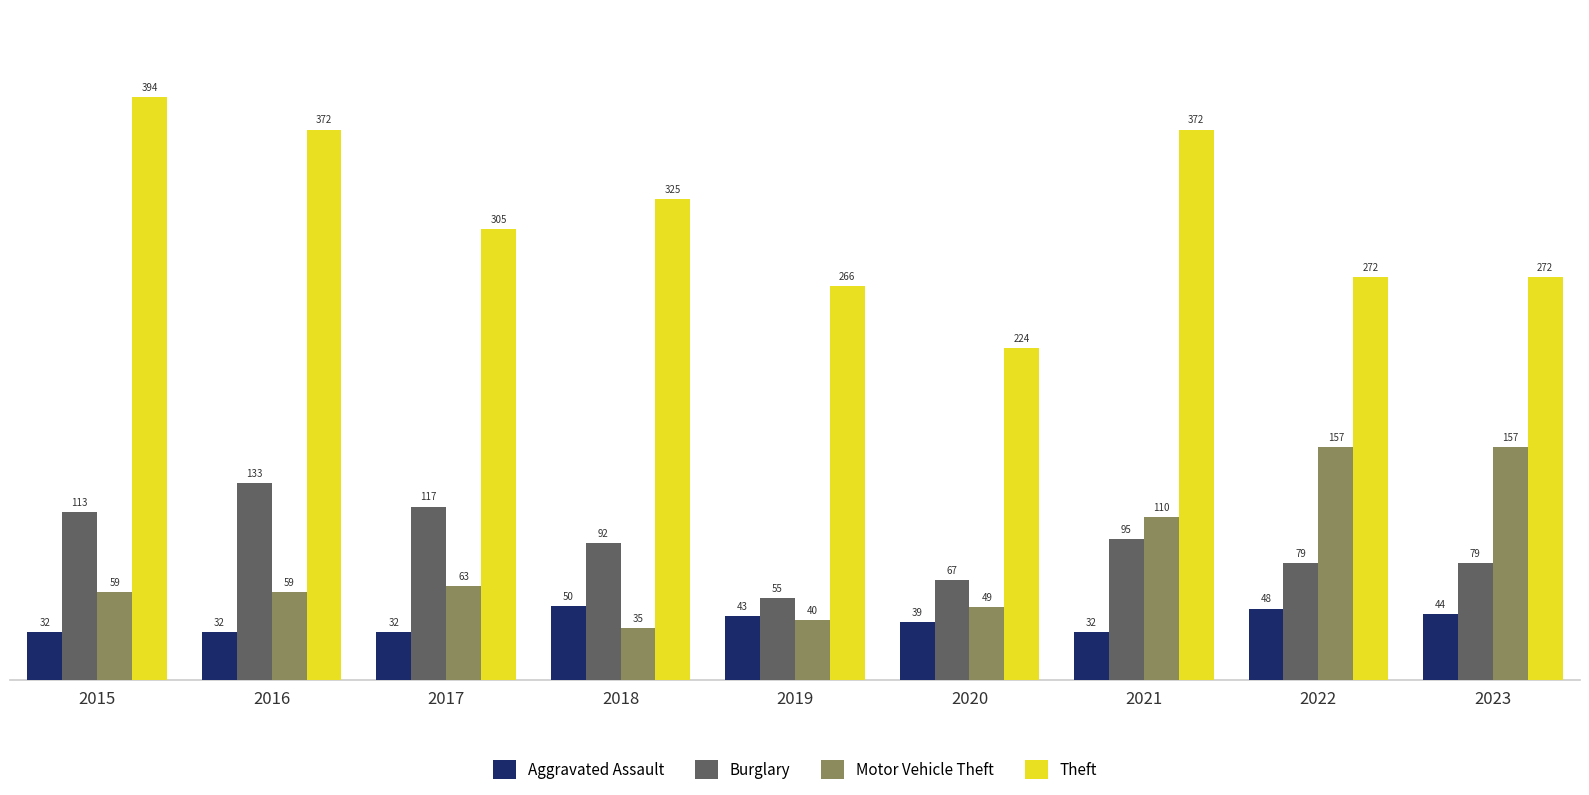

Which category has the highest value in the Theft series?

2015